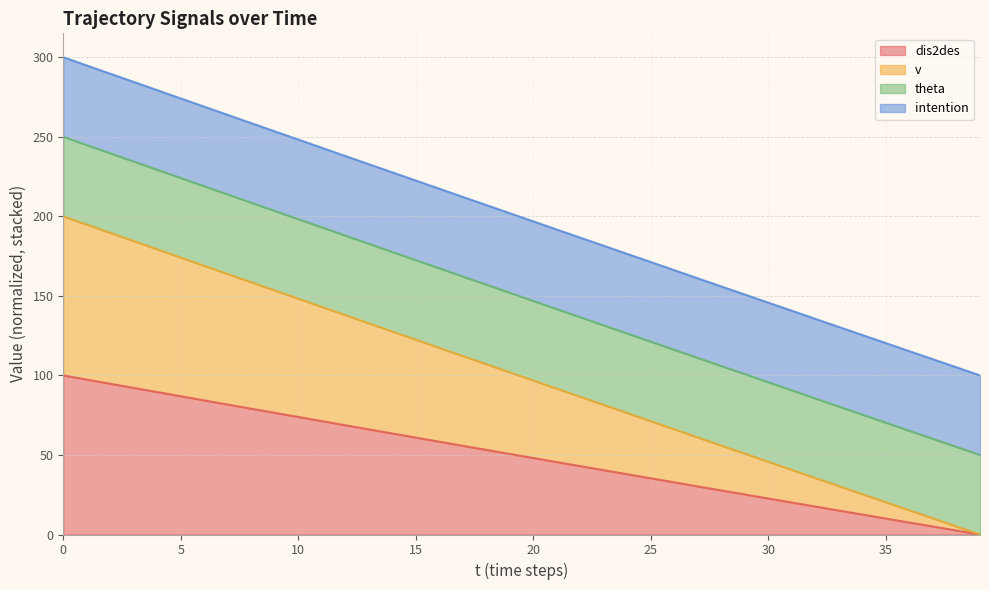

True or false: dis2des and v cross at least once.

False